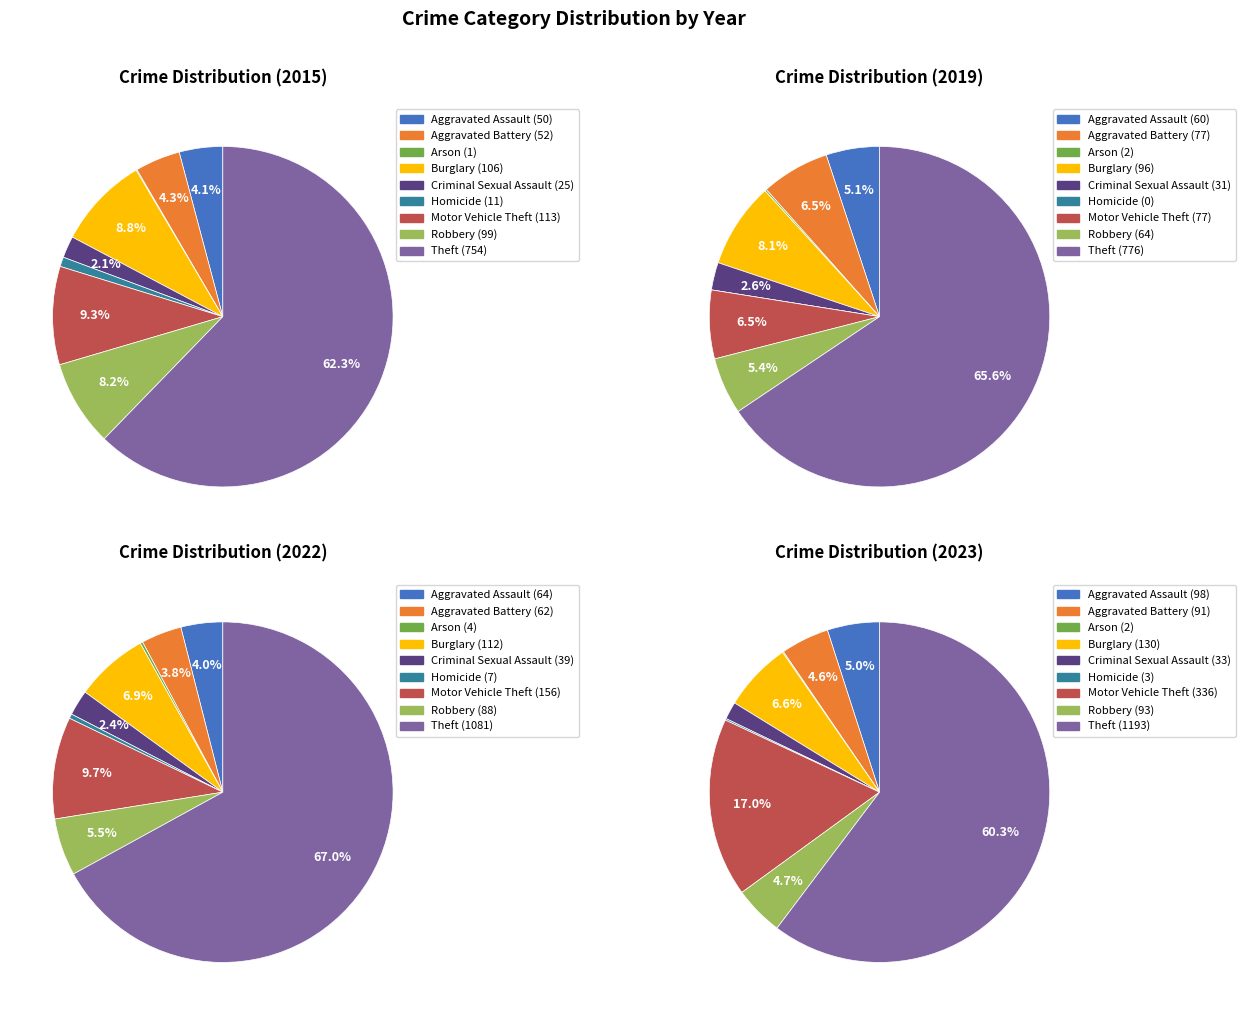

What percentage is the Burglary slice, to the nearest percent?

9%